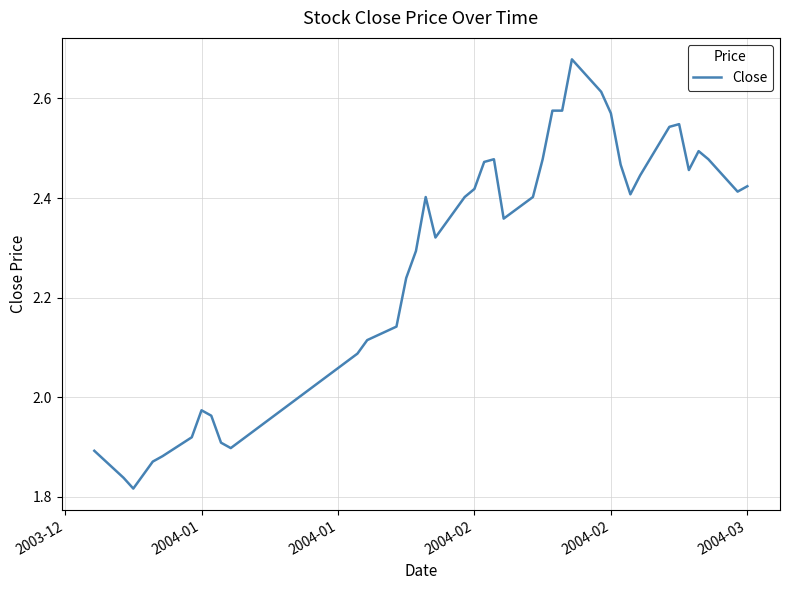

How many lines are shown in the chart?

1